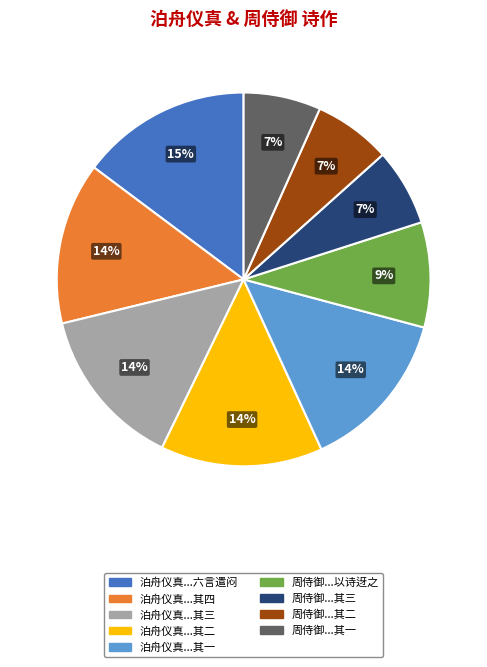

Does any single category account for the majority?

No